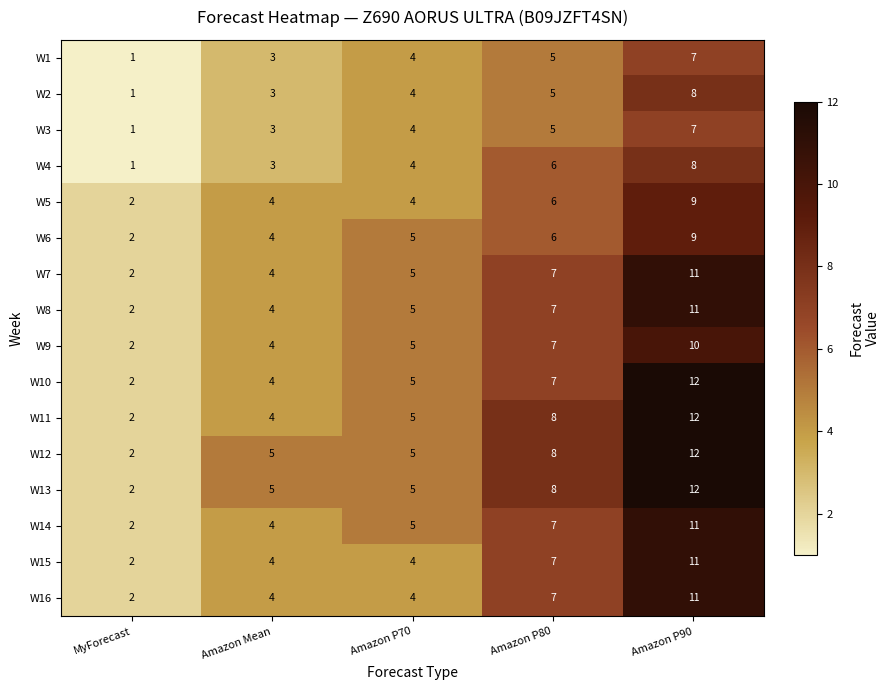

How many data points does each series have?

5